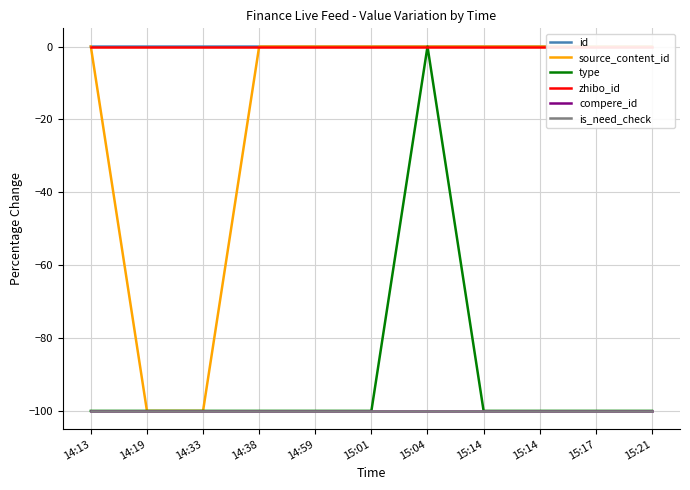

What is the average value of the source_content_id series?

-18.2